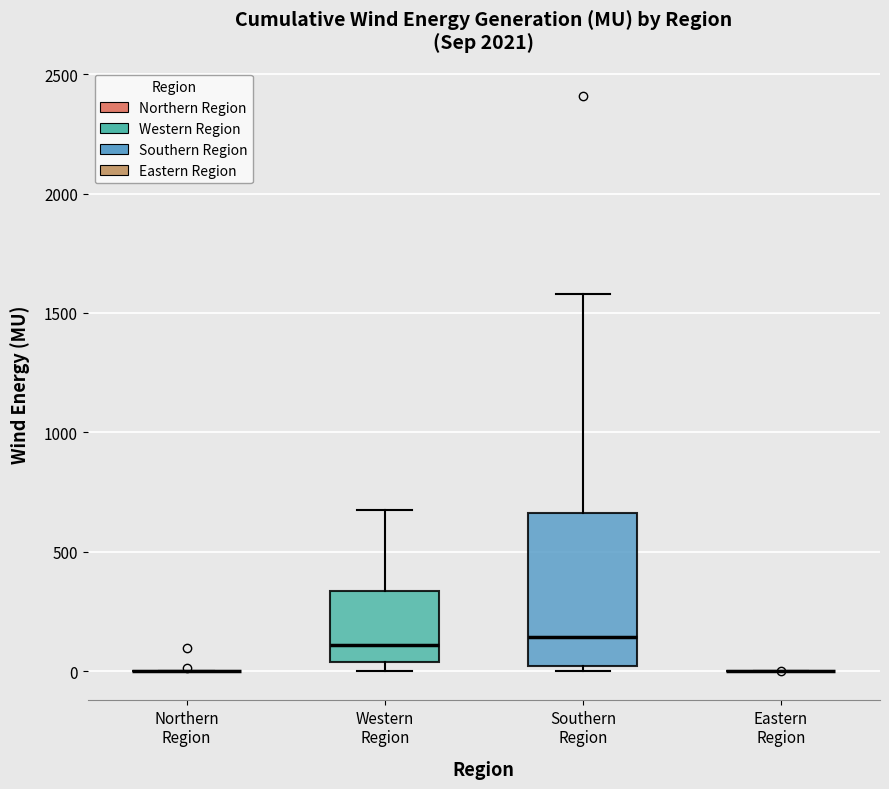

Where is the lower edge of the box for Southern Region on the y-axis? The values are not printed on the chart, so give them approximately, as read against the axis.

0